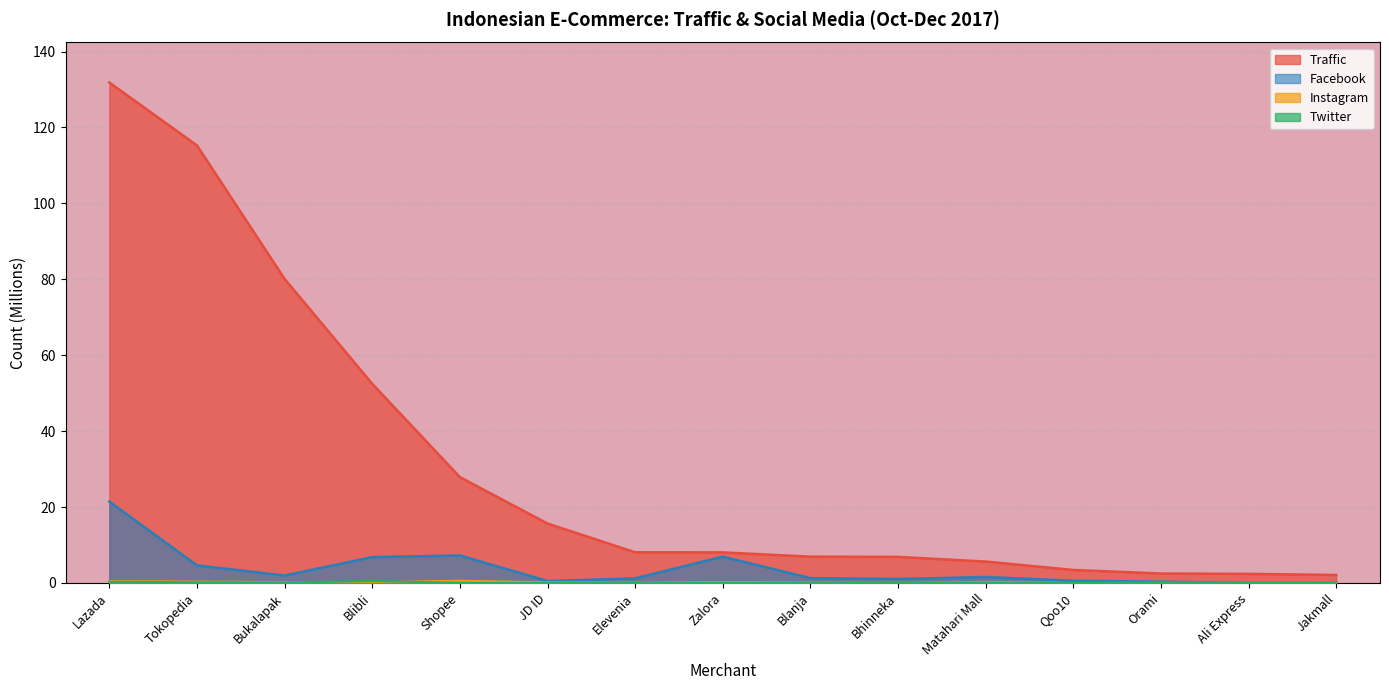

Between Lazada and Bukalapak, which series saw the biggest shift?

Traffic